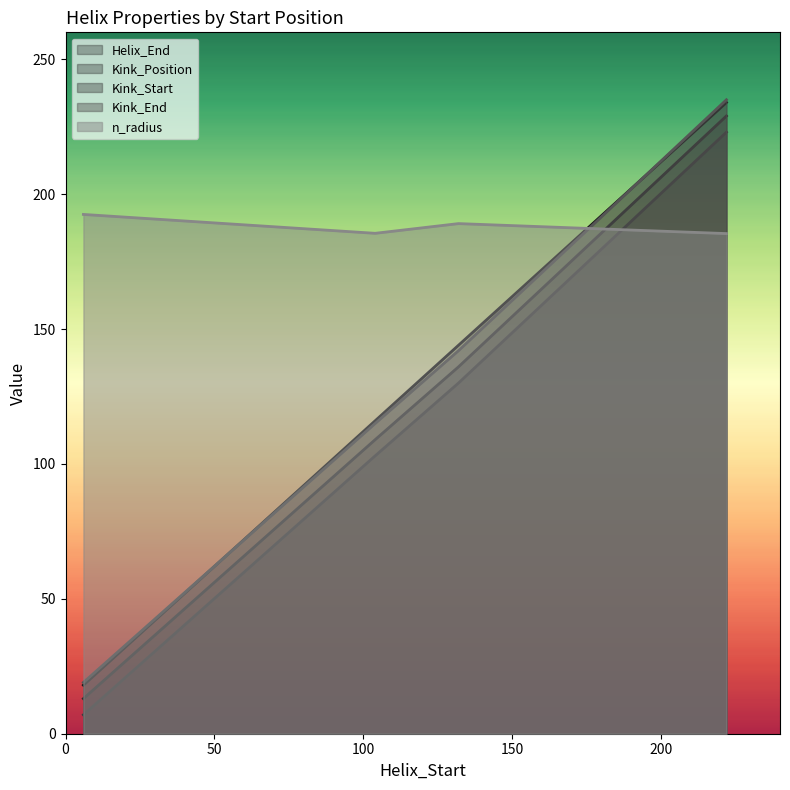

At which category does the chart reach its peak across all series?

222